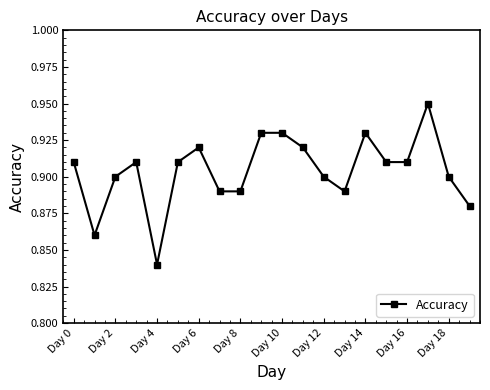

True or false: there are more than 1 points higher than both neighbors.

True